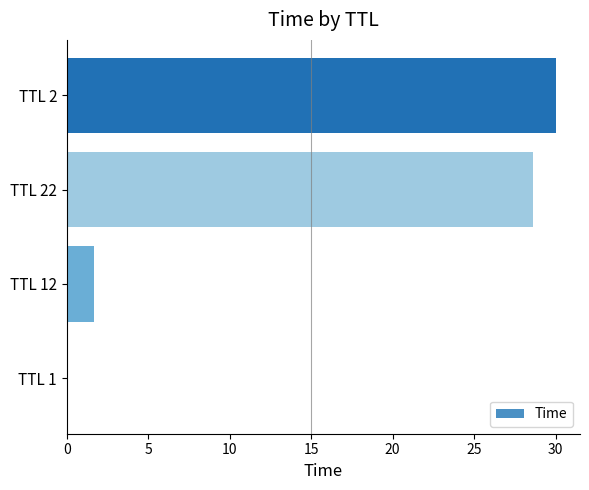

Between TTL 22 and TTL 2, which is larger?

TTL 2